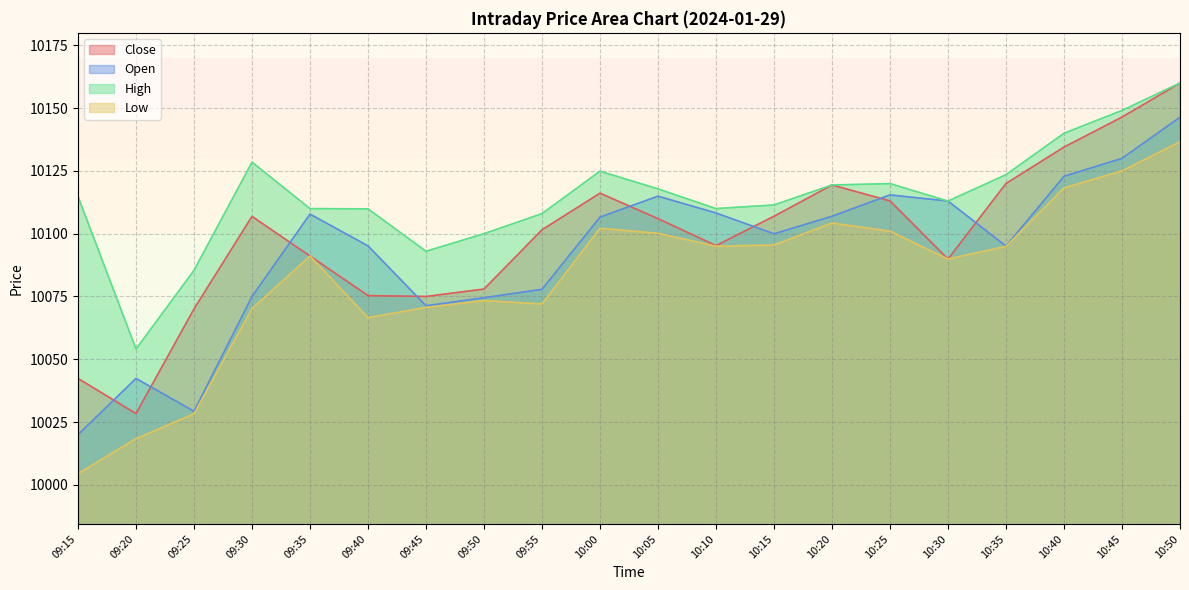

Is it true that High equals 10113.0 at 10:30?

True